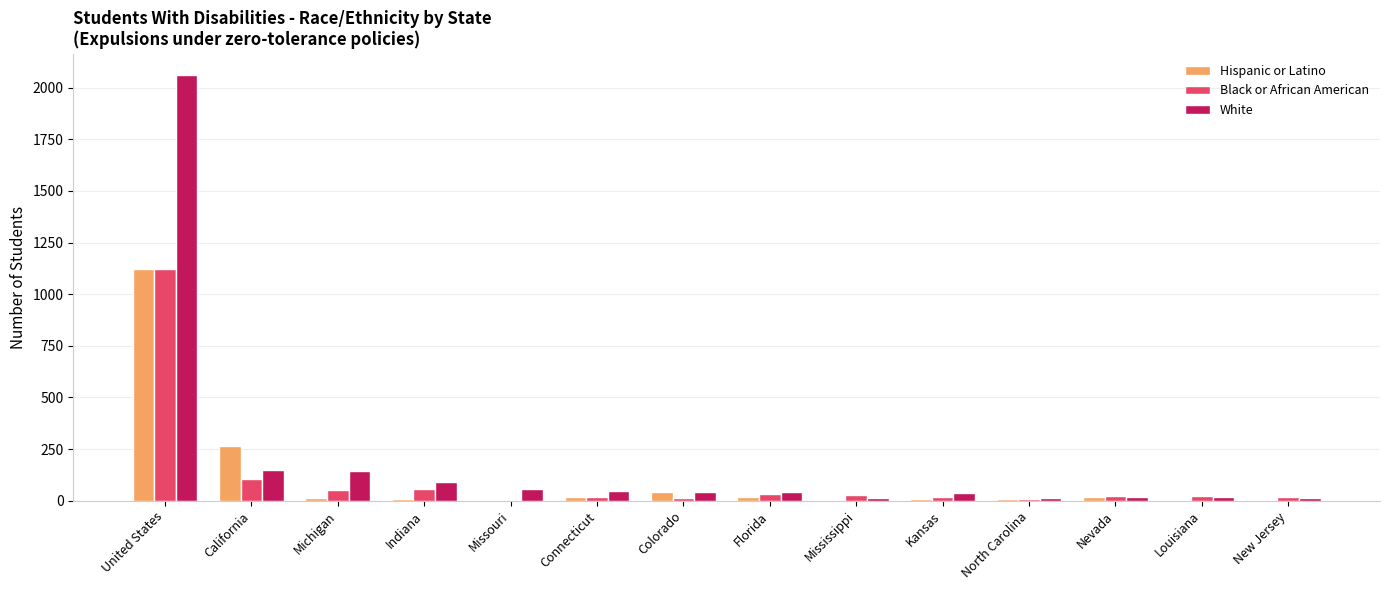

At which category is the sum across all series the highest?

United States